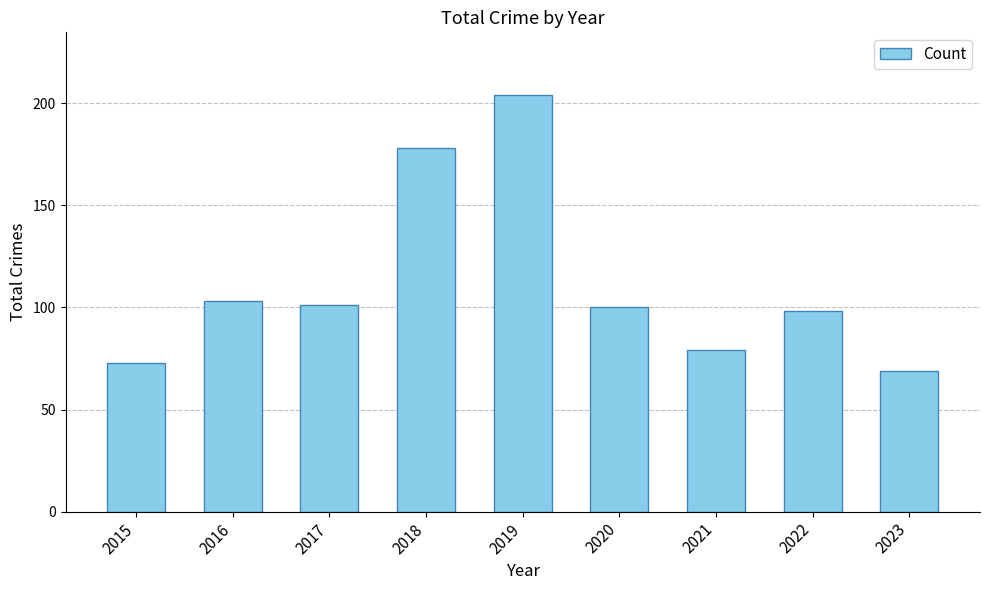

Reading left to right, list all the values displayed in this chart.

73	103	101	178	204	100	79	98	69